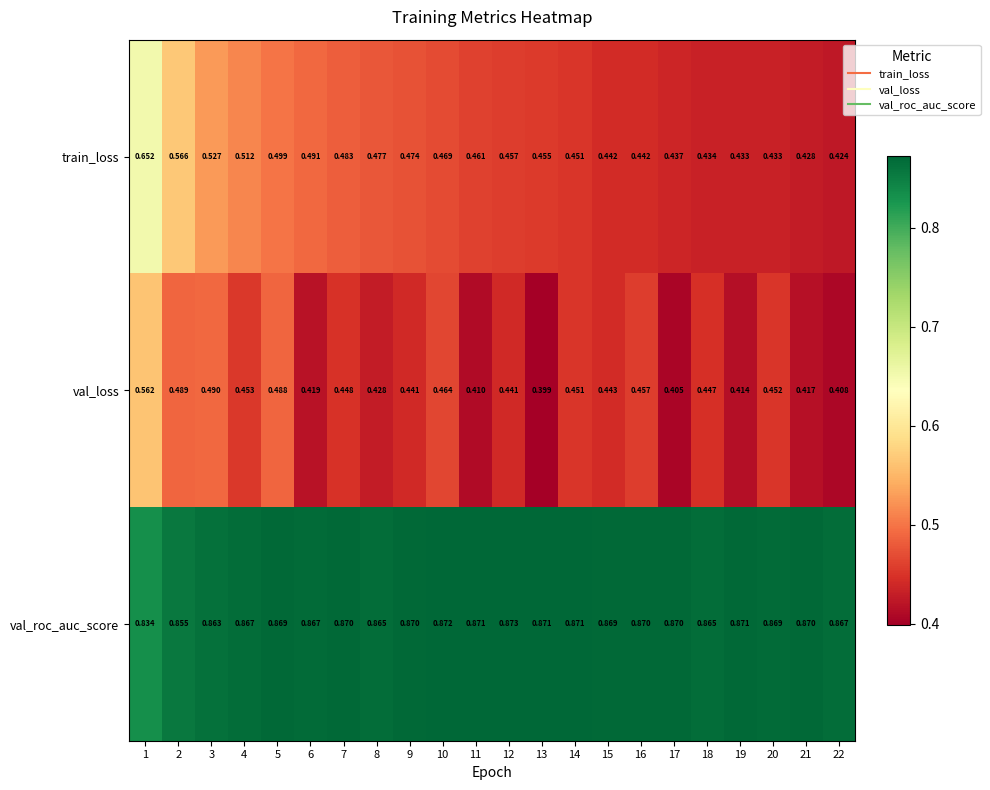

How many series are shown in this chart?

3